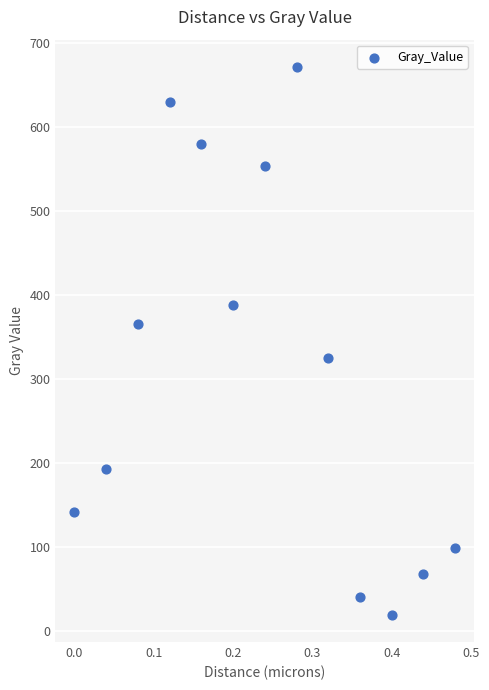

What is the range of X values (max minus min)?

0.5